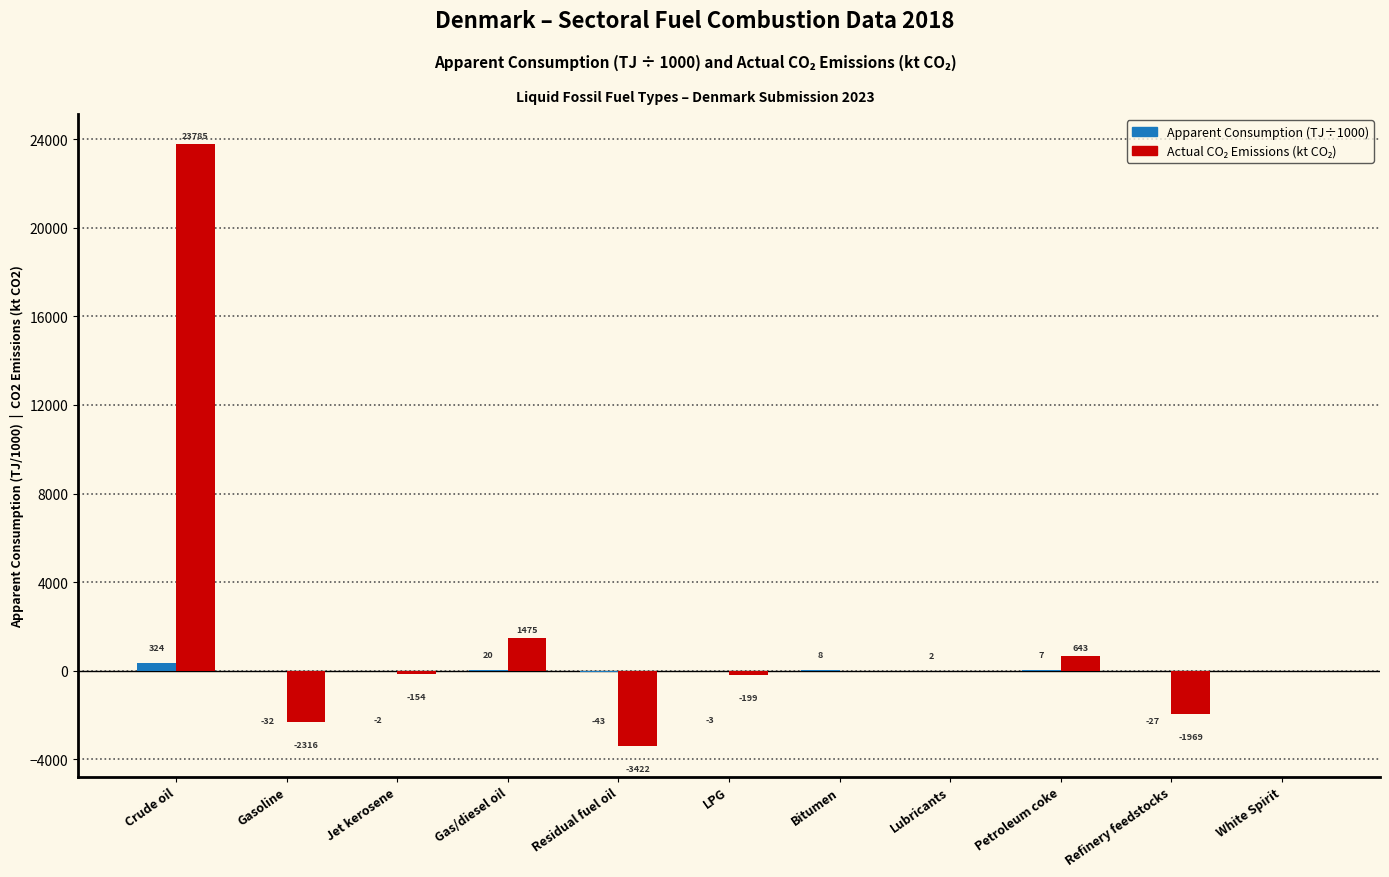

What is the maximum value shown in the chart?

23785.1